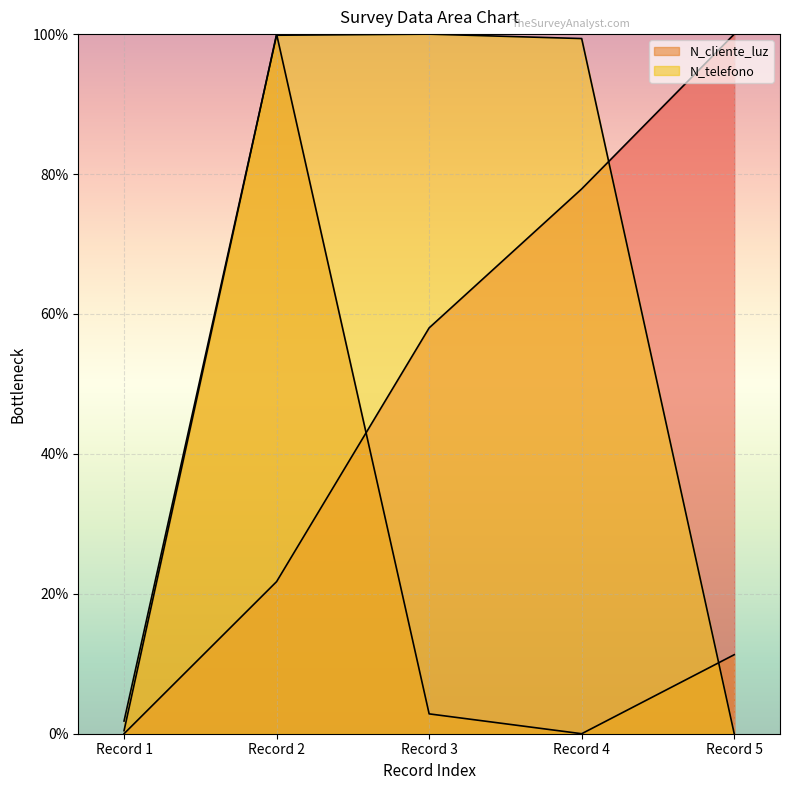

What is the sum of all N_telefono values?

301.0